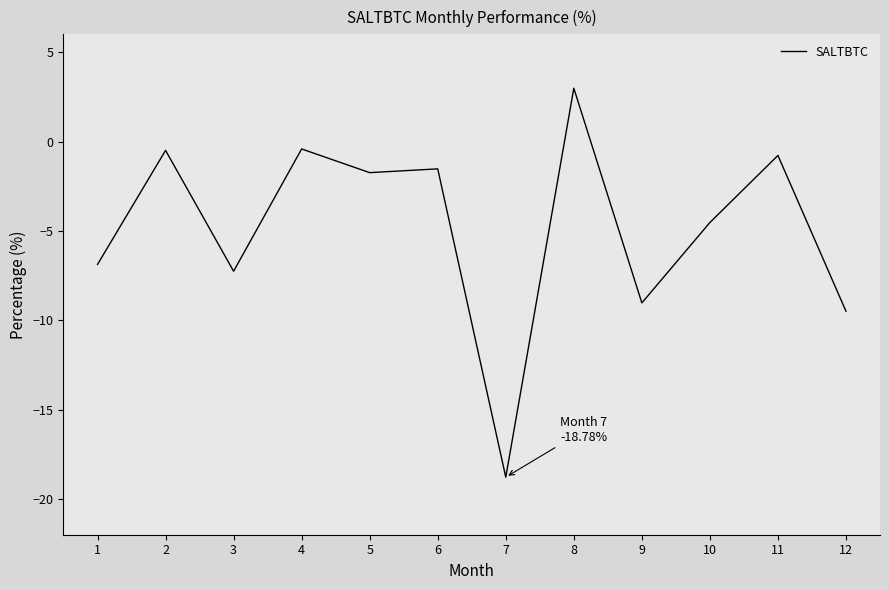

What is the smallest value displayed?

-18.8